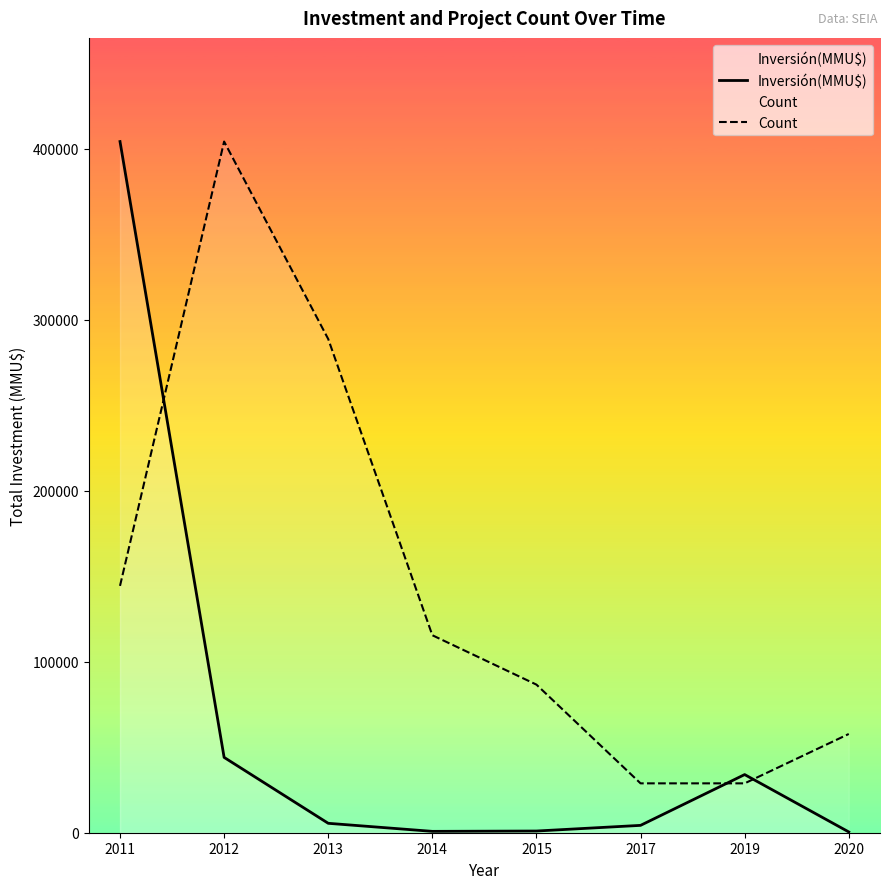

How many interior local peaks does the Inversión(MMU$) series have?

1